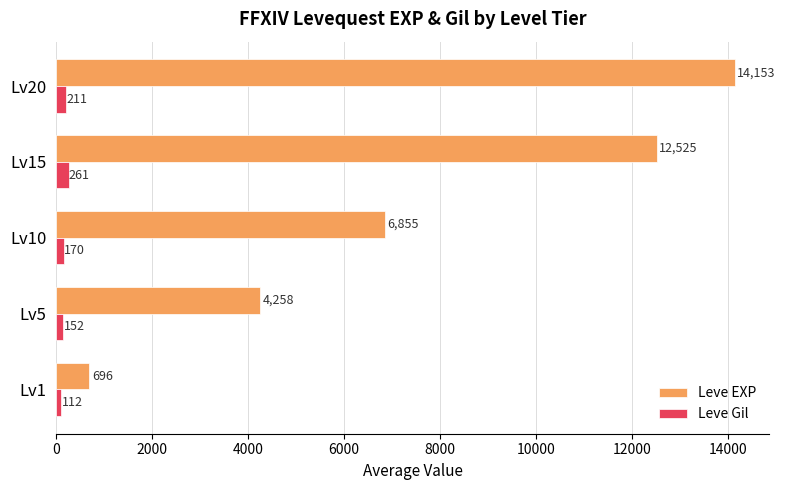

What is the maximum value for Leve EXP?

14153